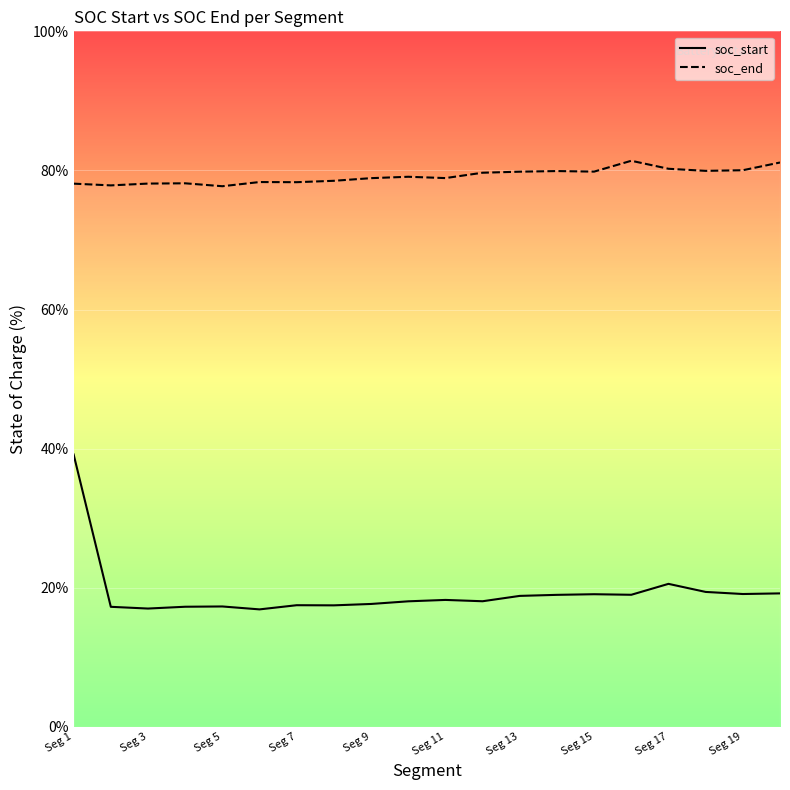

Is this an area chart (filled region under the line)?

No